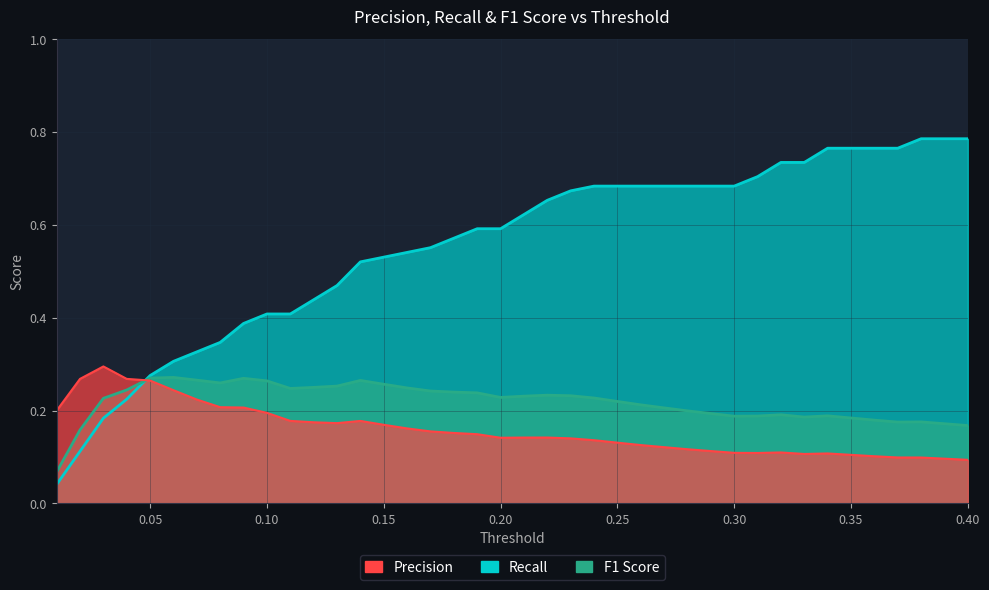

After their last crossing, which series has the higher values: F1 Score or Recall?

Recall